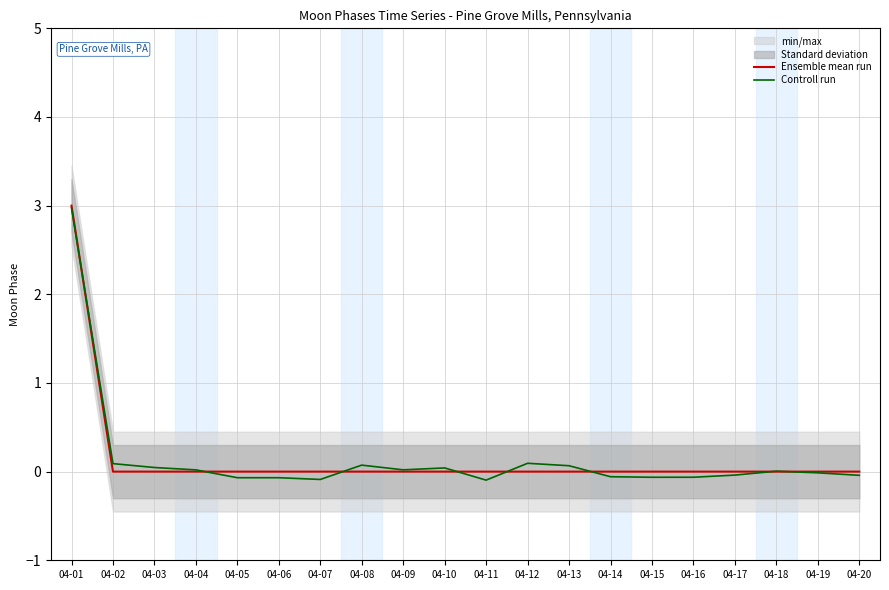

Which series changed the most between 04-09 and 04-10?

Controll run